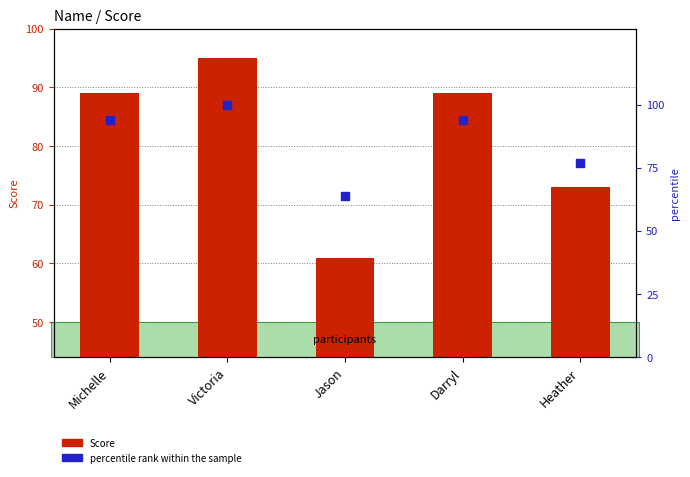

At which category is the sum across all series the highest?

Victoria